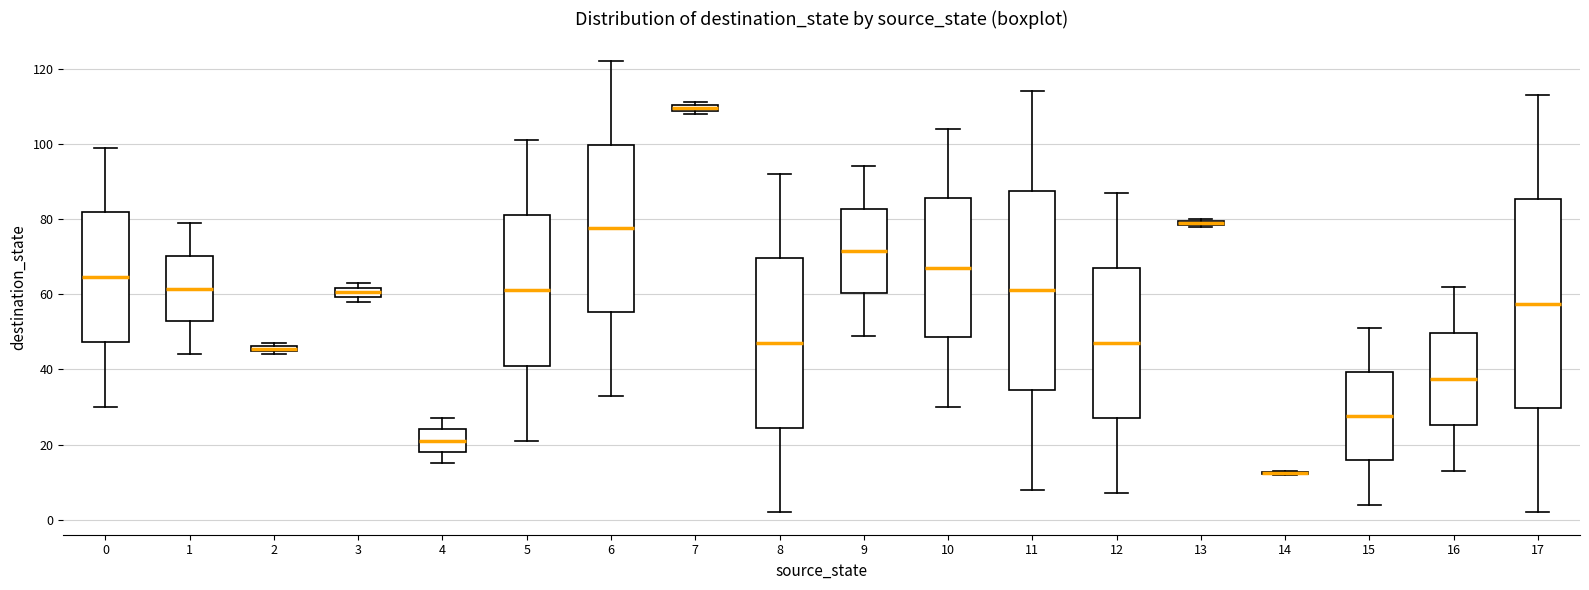

Where is the upper edge of the box at x = 5 on the y-axis? The values are not printed on the chart, so give them approximately, as read against the axis.

82